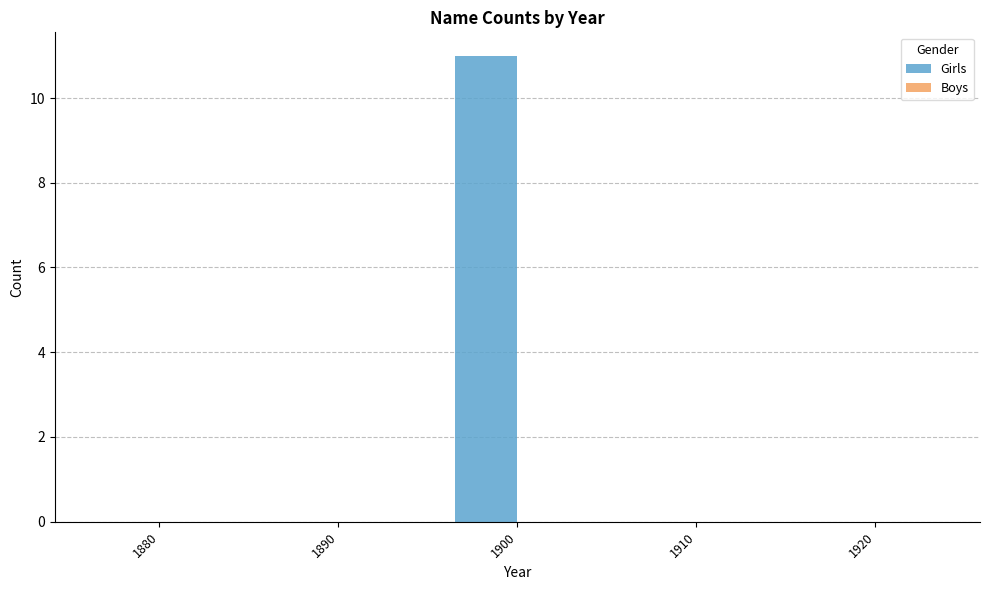

What is the change in value from 1880 to 1900?

+11